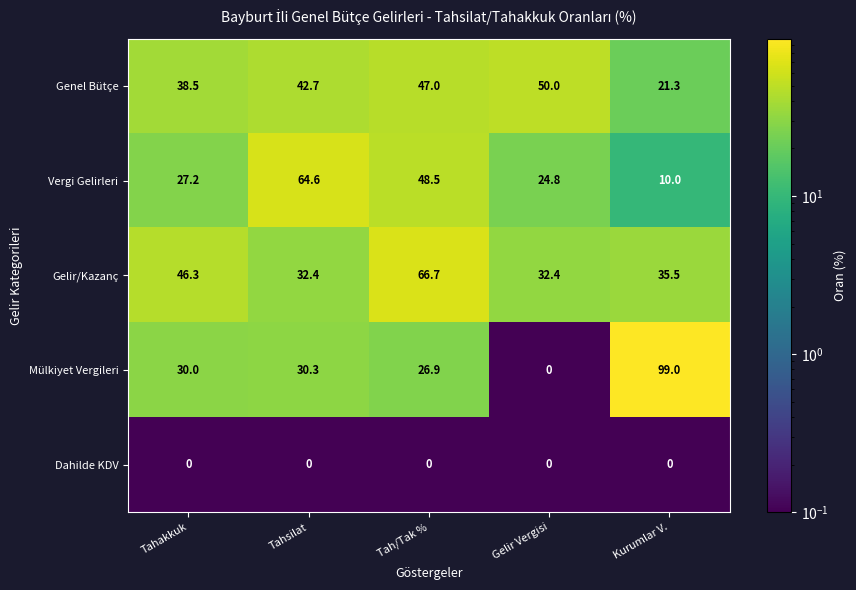

Which label corresponds to the largest value in the chart?

Kurumlar V.